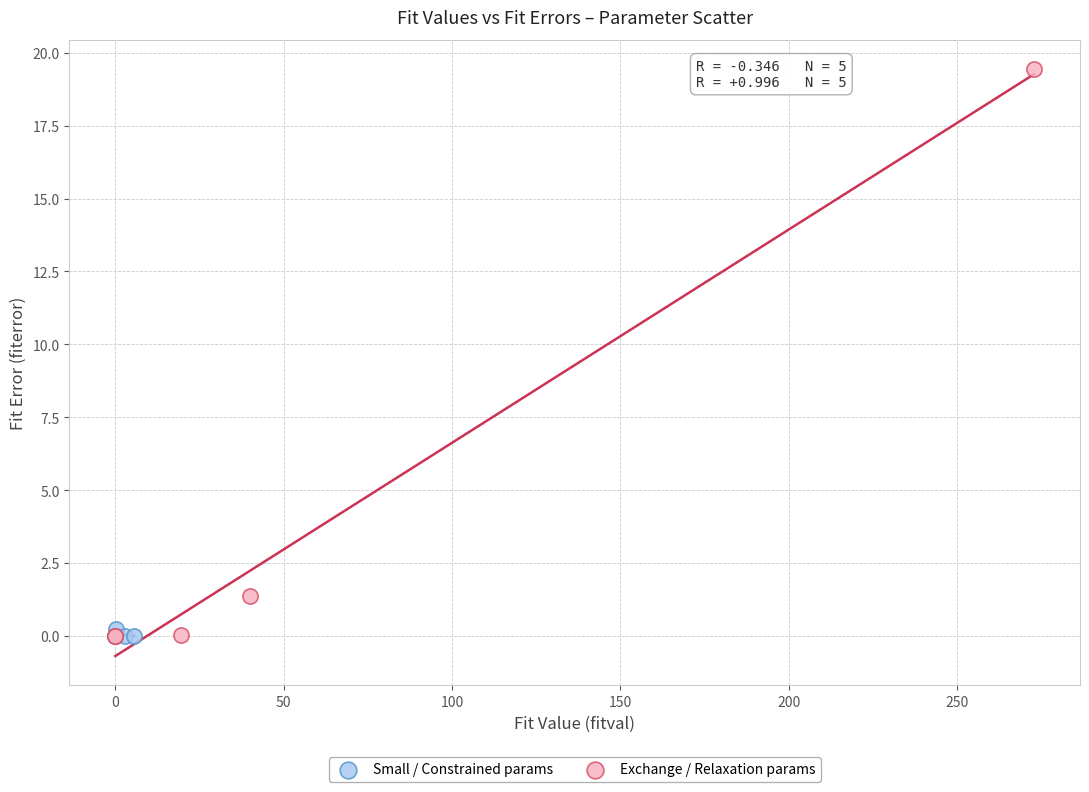

Which series contains the highest Y value?

Exchange / Relaxation params